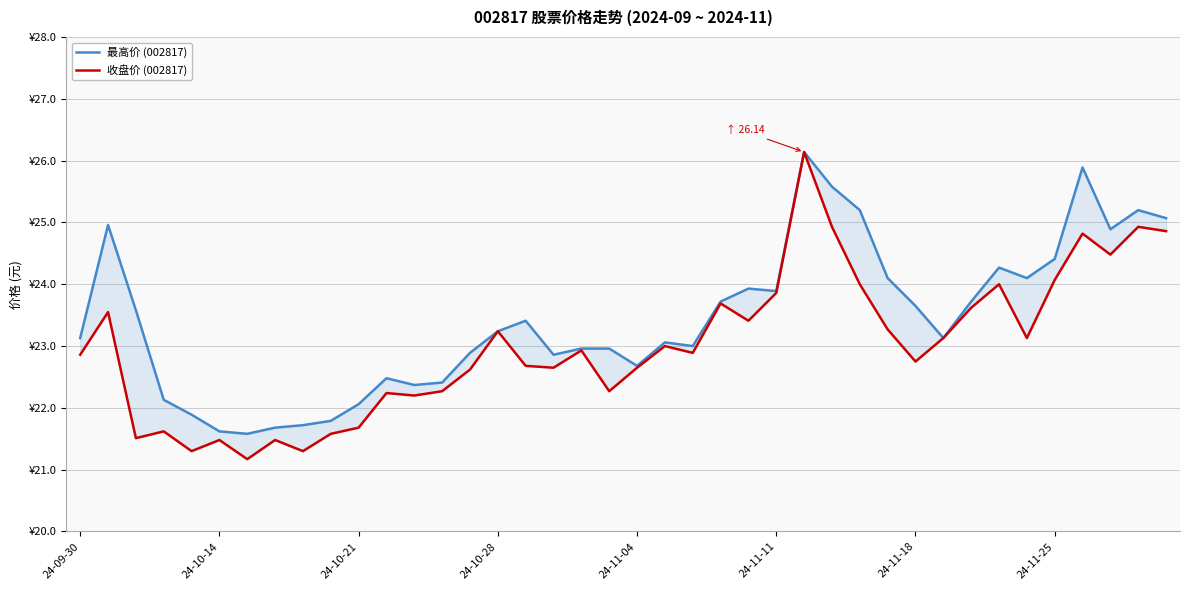

True or false: 最高价 (002817) and 收盘价 (002817) intersect in this chart.

False